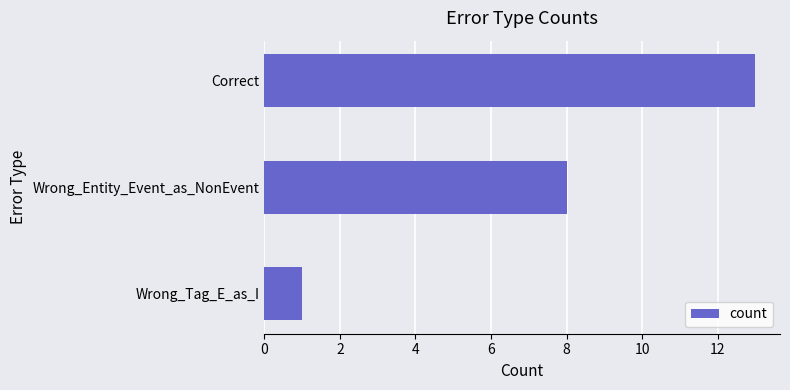

Approximately how many times larger is the value at Correct compared to Wrong_Tag_E_as_I?

13.0